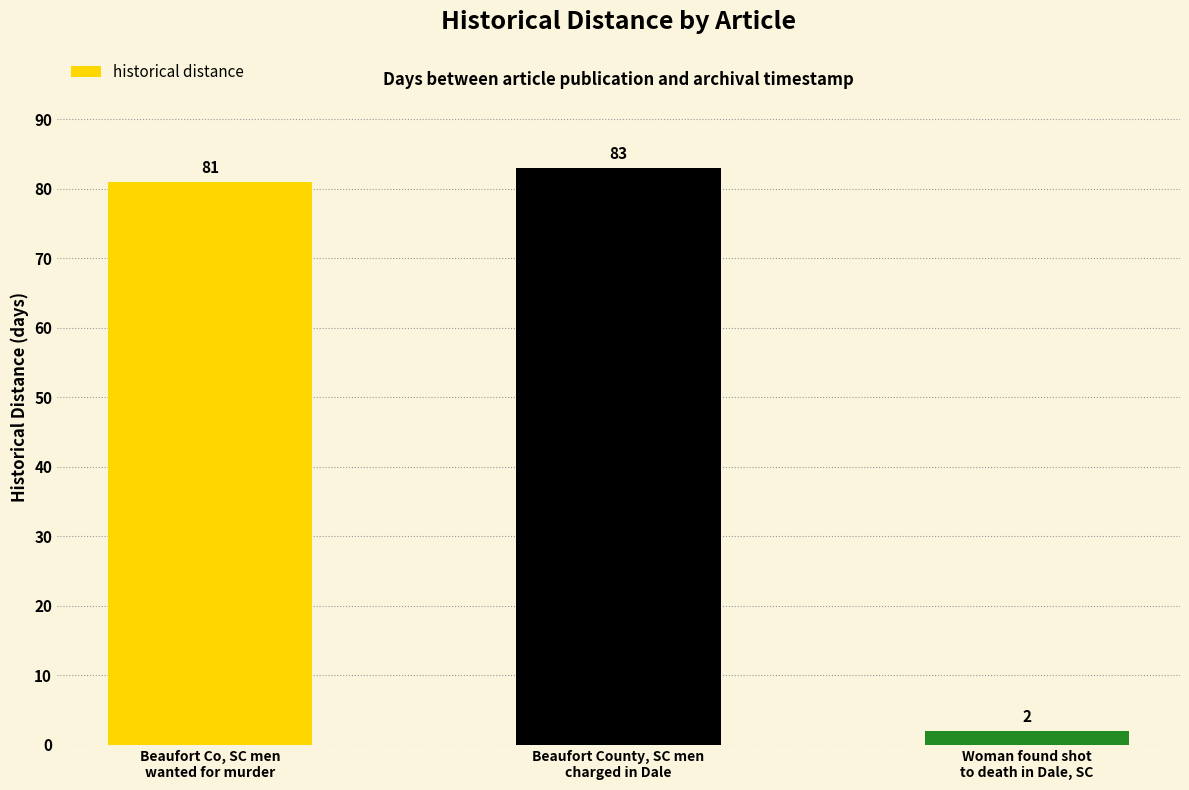

Is it true that the value at Beaufort County, SC men
charged in Dale is 83?

True